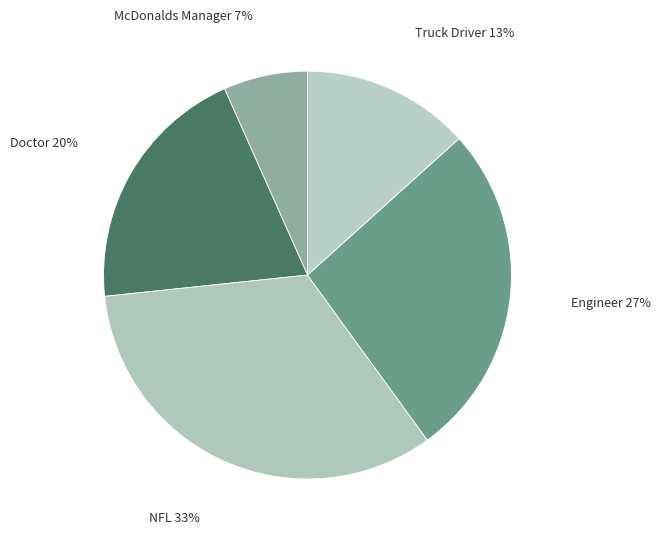

Count the number of slices in the pie.

5